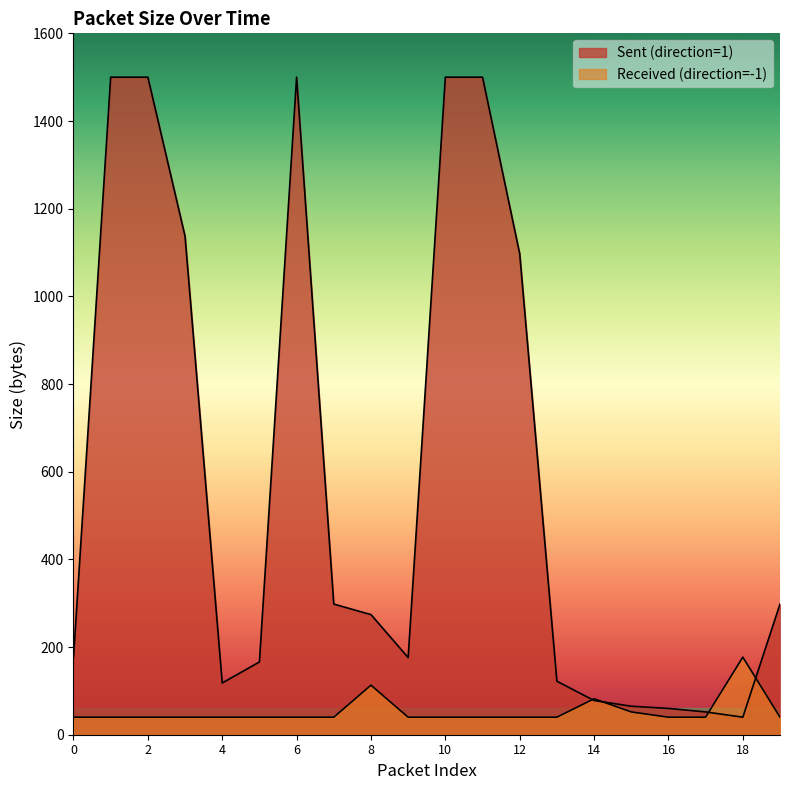

Where do Received (direction=-1) and Sent (direction=1) first cross each other?

13 and 14